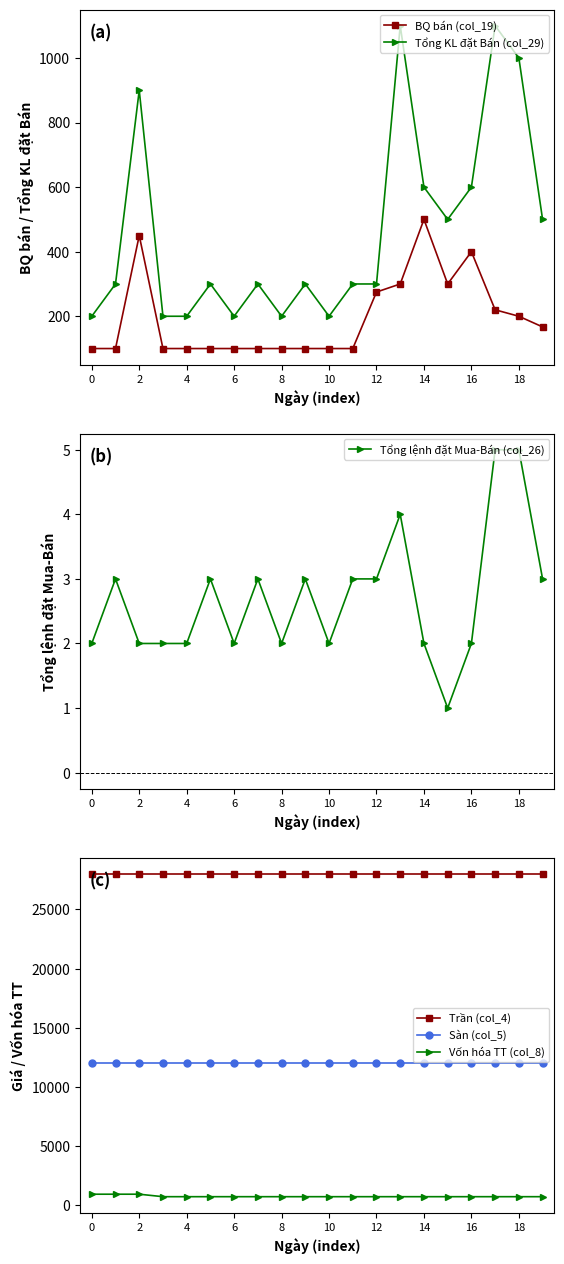

Reading right to left, extract all data points from this chart.

BQ bán (col_19): 167	200	220	400	300	500	300	275	100	100	100	100	100	100	100	100	100	450	100	100
Tổng KL đặt Bán (col_29): 500	1000	1100	600	500	600	1100	300	300	200	300	200	300	200	300	200	200	900	300	200
Tổng lệnh đặt Mua-Bán (col_26): 3	5	5	2	1	2	4	3	3	2	3	2	3	2	3	2	2	2	3	2
Trần (col_4): 28000	28000	28000	28000	28000	28000	28000	28000	28000	28000	28000	28000	28000	28000	28000	28000	28000	28000	28000	28000
Sàn (col_5): 12000	12000	12000	12000	12000	12000	12000	12000	12000	12000	12000	12000	12000	12000	12000	12000	12000	12000	12000	12000
Vốn hóa TT (col_8): 732	732	732	732	732	732	732	732	732	732	732	732	732	732	732	732	732	942	942	942